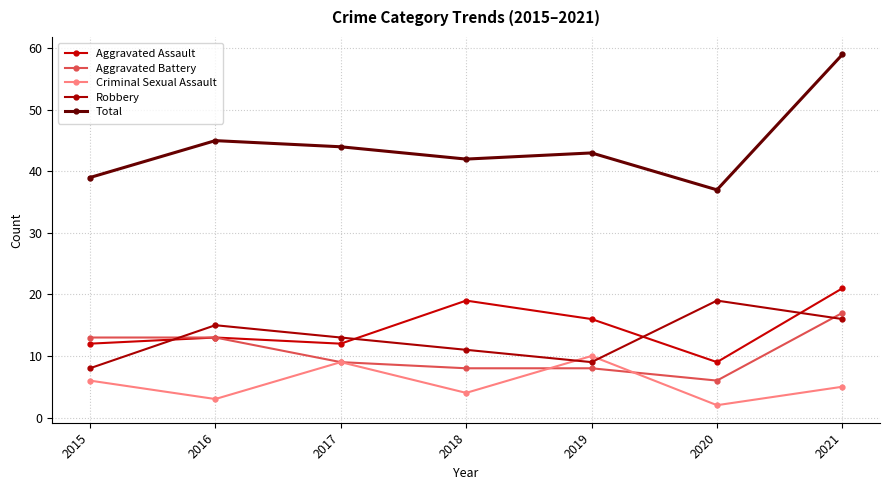

True or false: Robbery has a value of 14 at 2019.

False